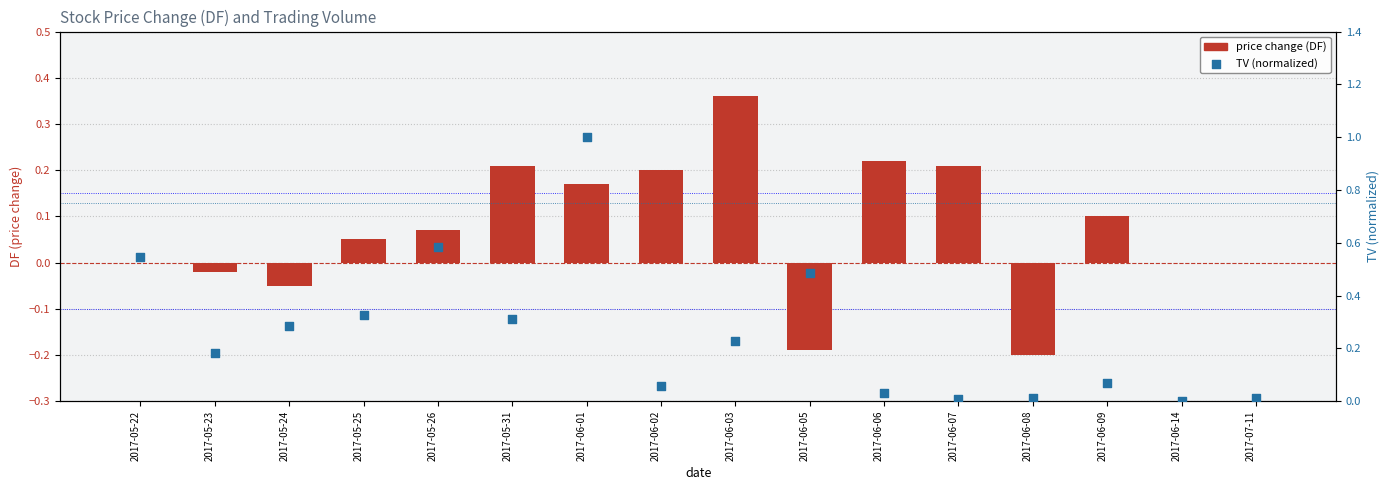

Which series has the largest total across all categories?

TV (normalized)